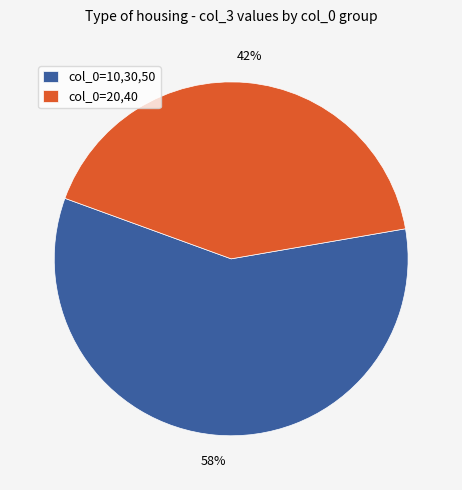

Is the sum of col_0=10,30,50 and col_0=20,40 greater than half?

Yes